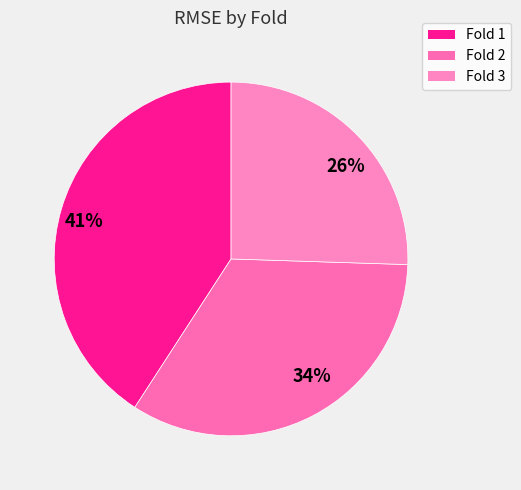

Is 26% the majority of the pie?

No